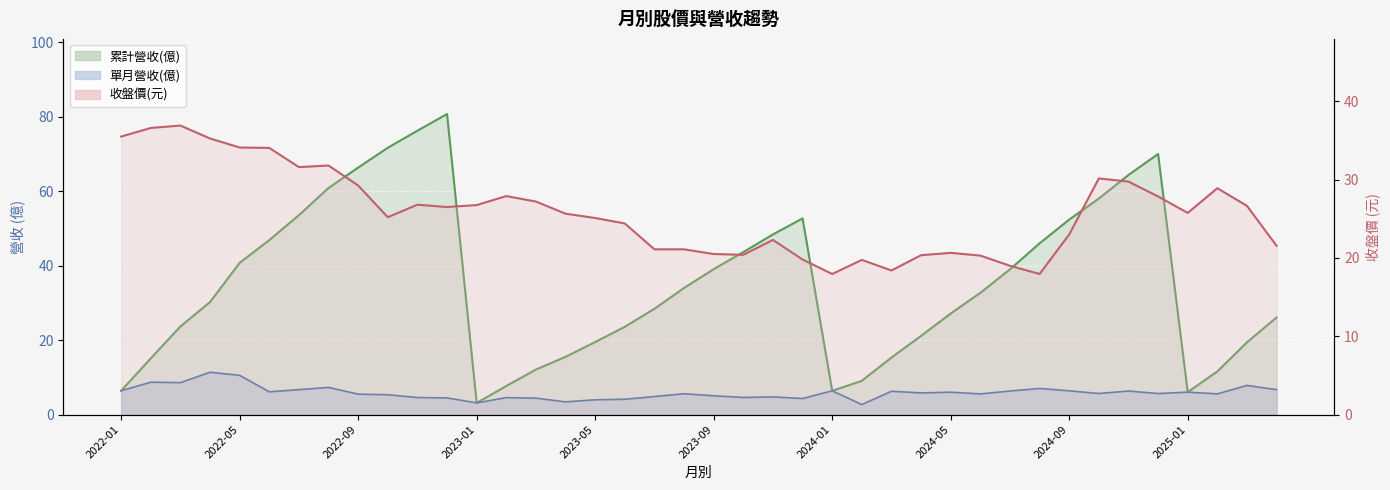

Rank the series at 2023-05 from highest to lowest value.

收盤價(元), 累計營收(億), 單月營收(億)